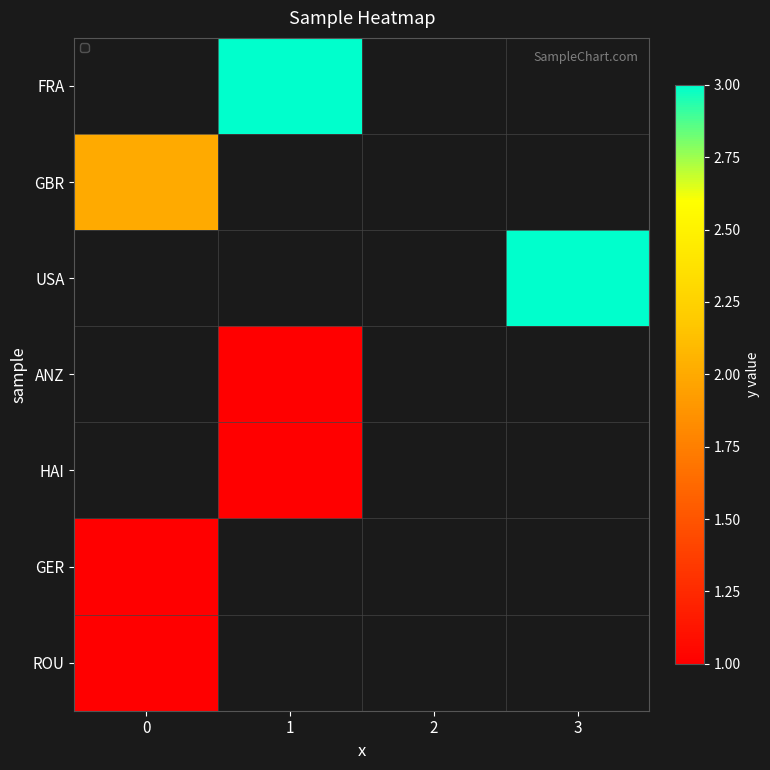

How many positive values does the GBR series have?

1